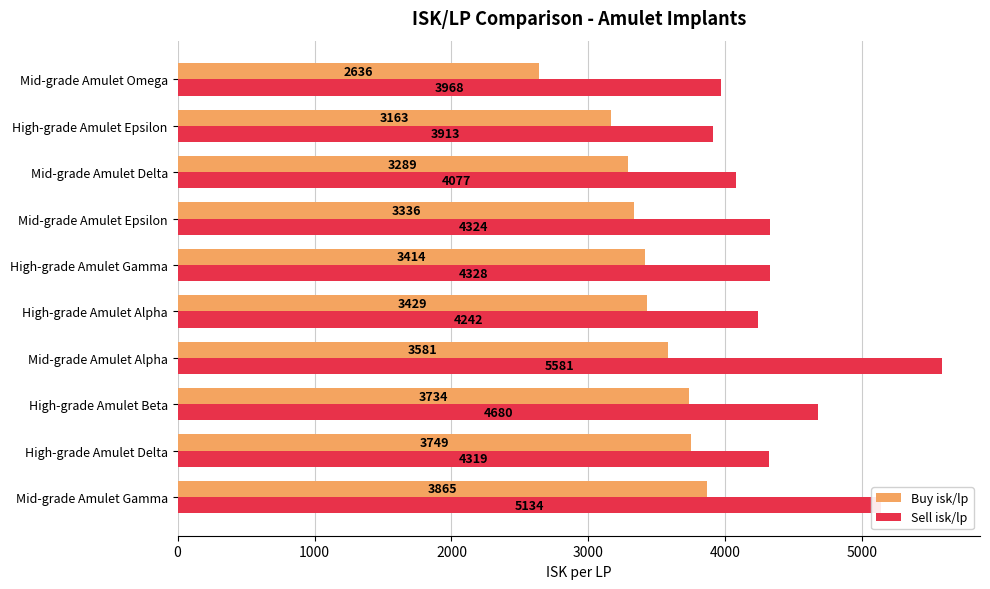

How many series are shown in this chart?

2